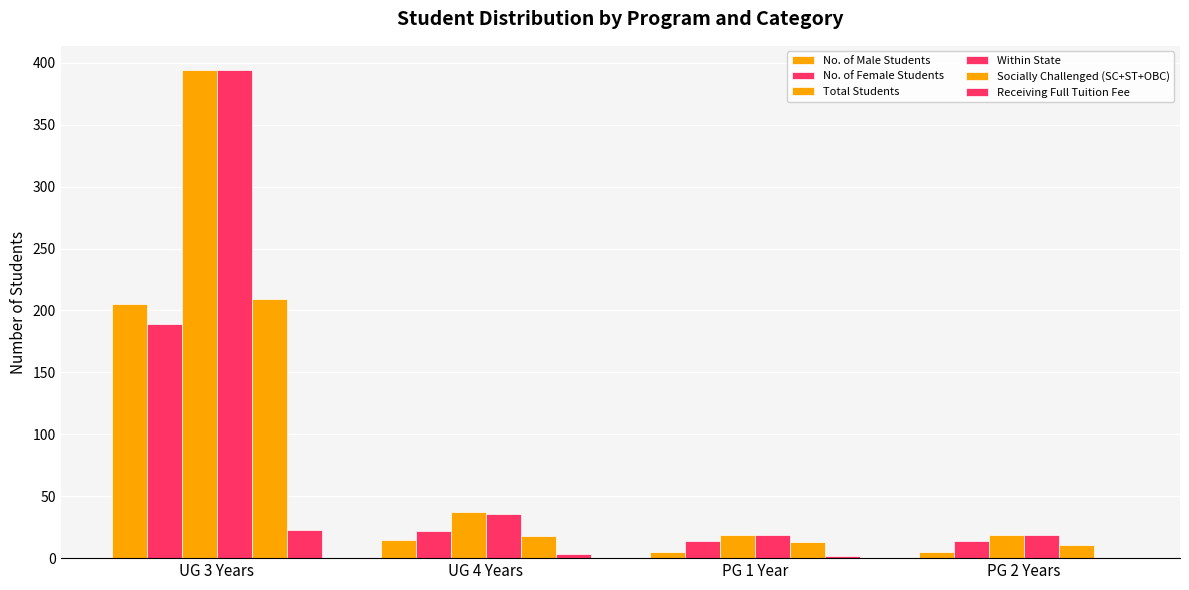

The Within State series shows 11 at UG 4 Years. True or false?

False